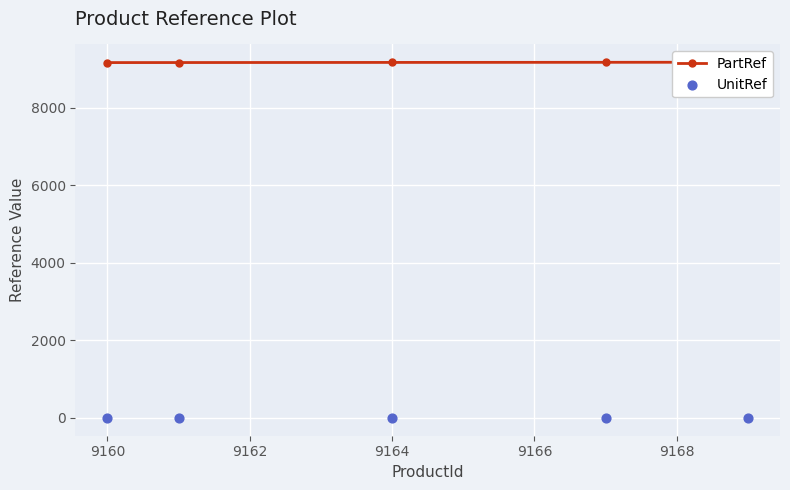

At how many categories does at least one series exceed 5937?

5